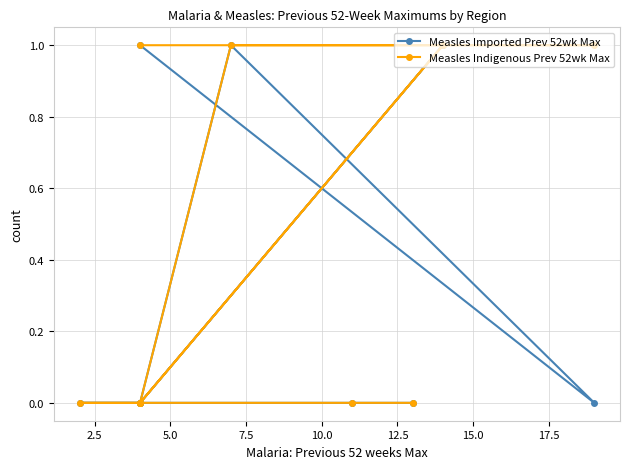

What is the difference between the maximum and minimum values in the Measles Imported Prev 52wk Max series?

1